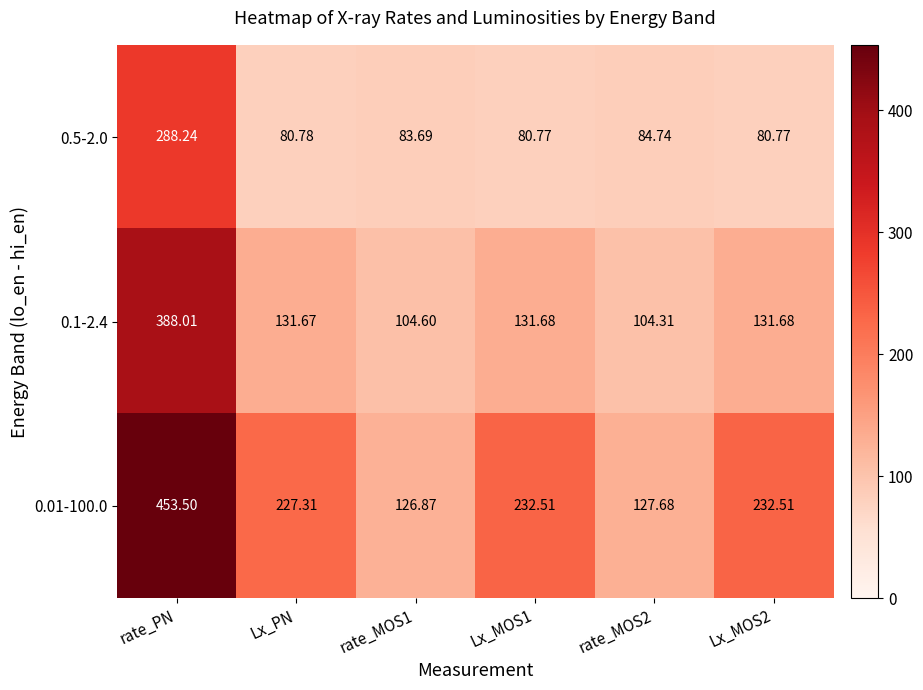

Rank the series by their maximum value, from highest to lowest.

0.01-100.0, 0.1-2.4, 0.5-2.0